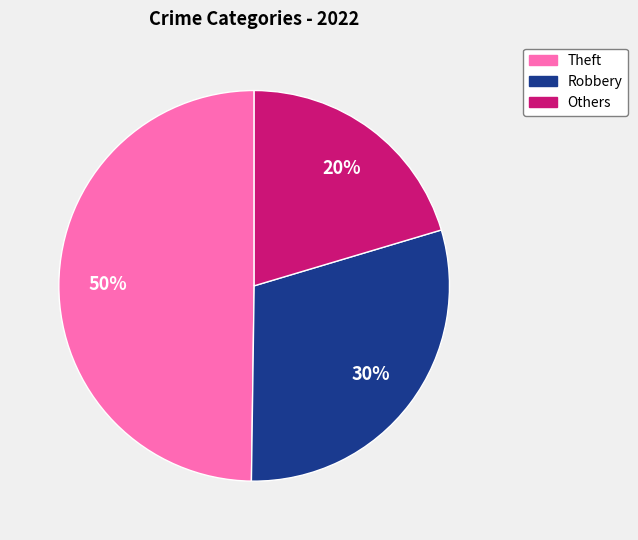

Does any single category account for the majority?

No